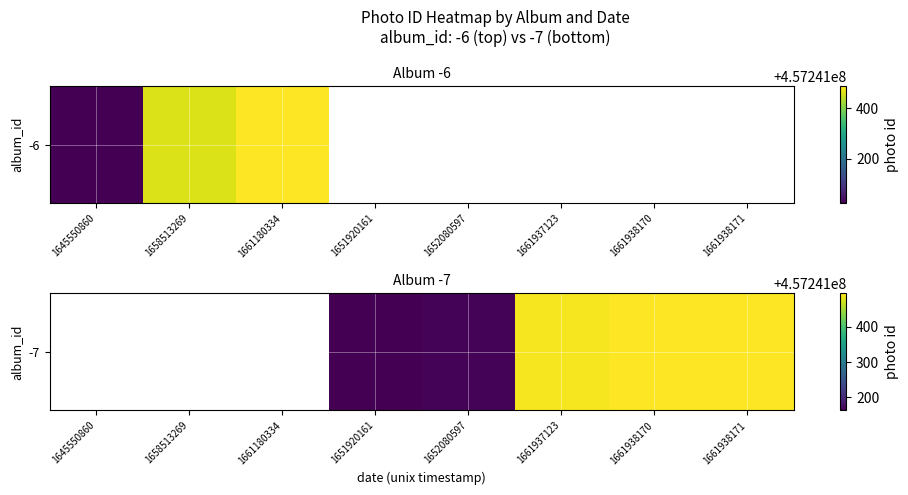

Is it true that the value at 1661938171 is 457241494.0?

True